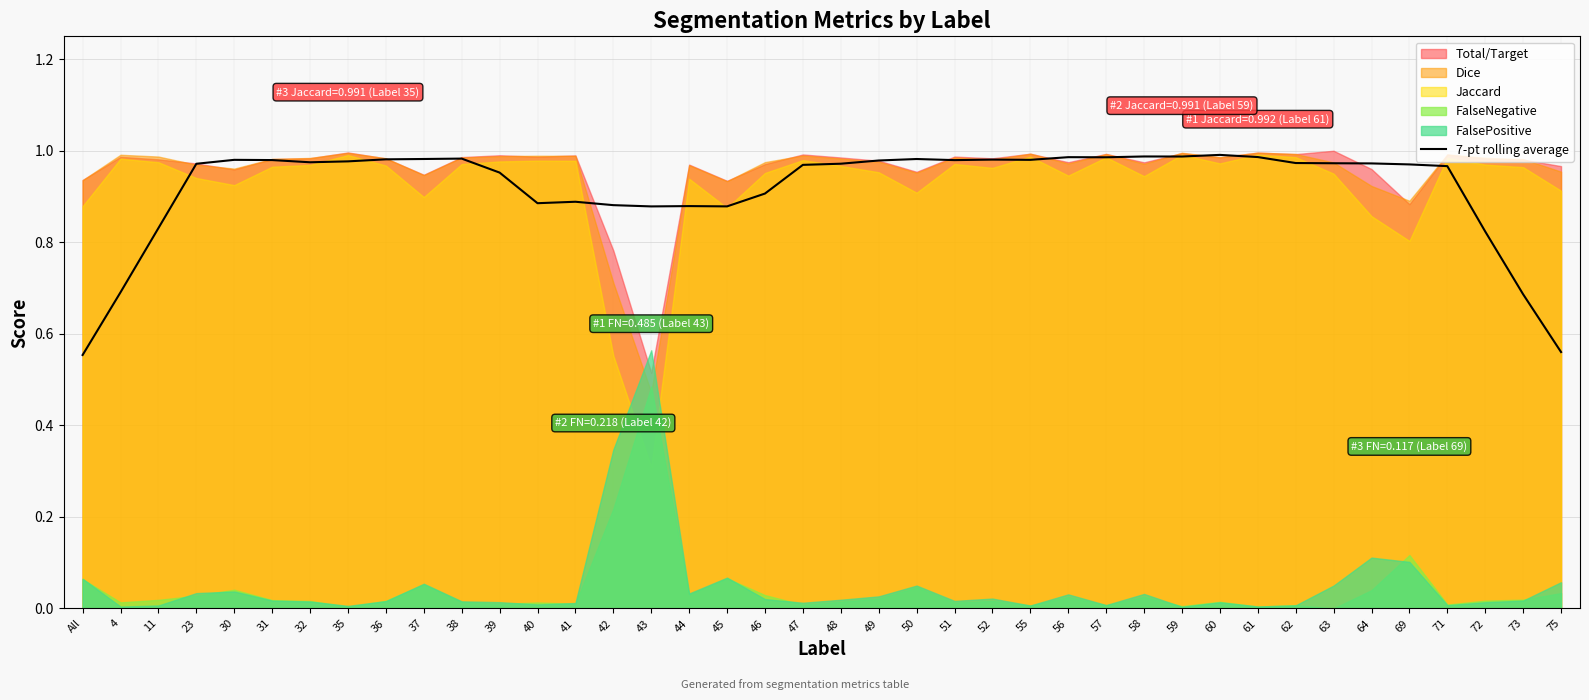

What is the sum of the values at 50 and 30?

2.0